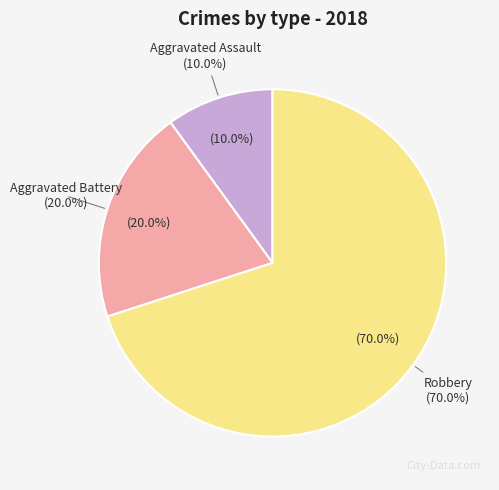

Which has a higher value, Aggravated Battery or Robbery?

Robbery